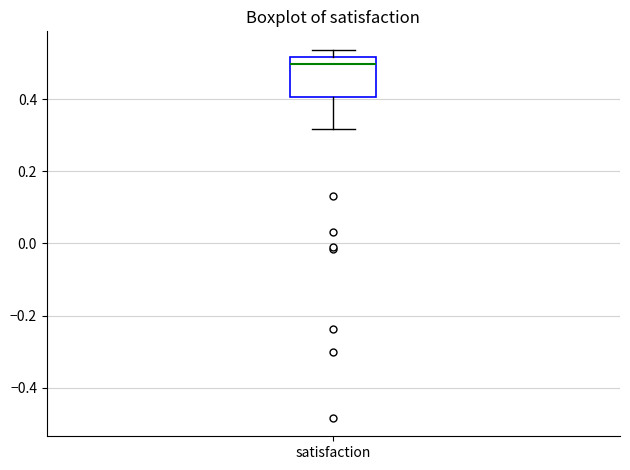

Transcribe this box plot: give where the median line is, the range the box spans, and where the two whiskers end, as read against the y-axis. The values are not printed on the chart, so give them approximately, as read against the axis.

median 0.50, box 0.40 to 0.52, whiskers 0.32 to 0.54